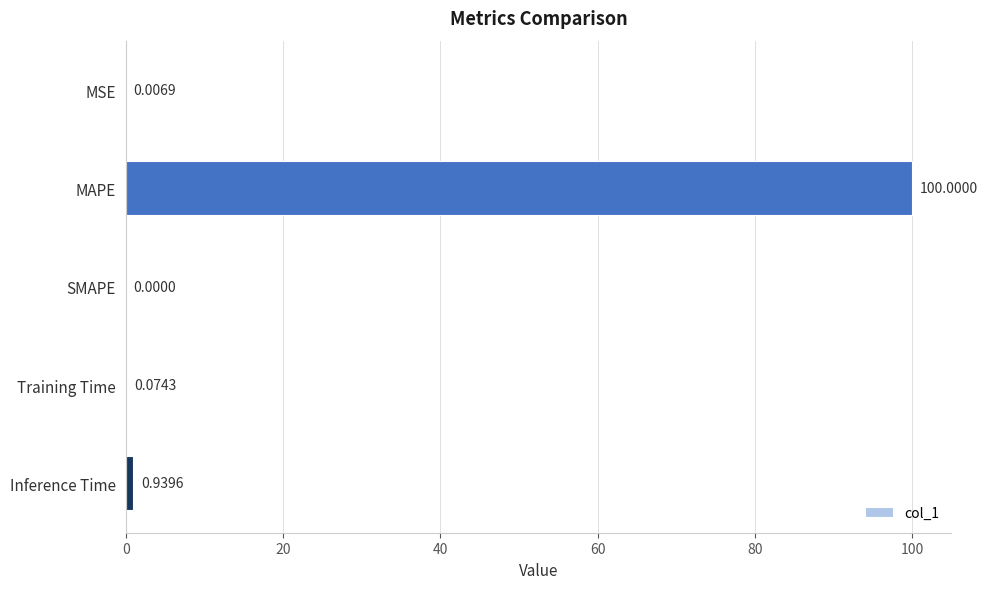

What is the change in value from MSE to MAPE?

+100.0